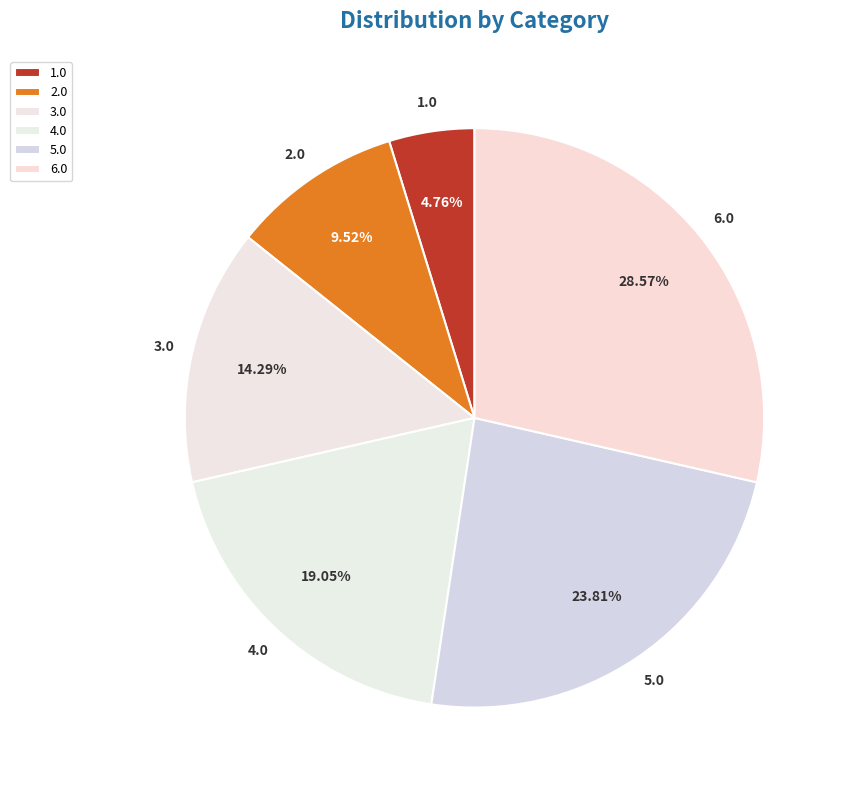

How many segments does this pie chart have?

6